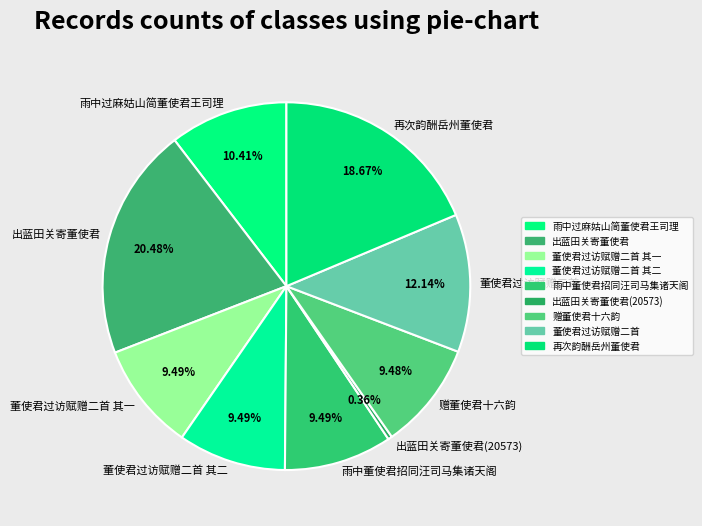

How many slices are in this pie chart?

9